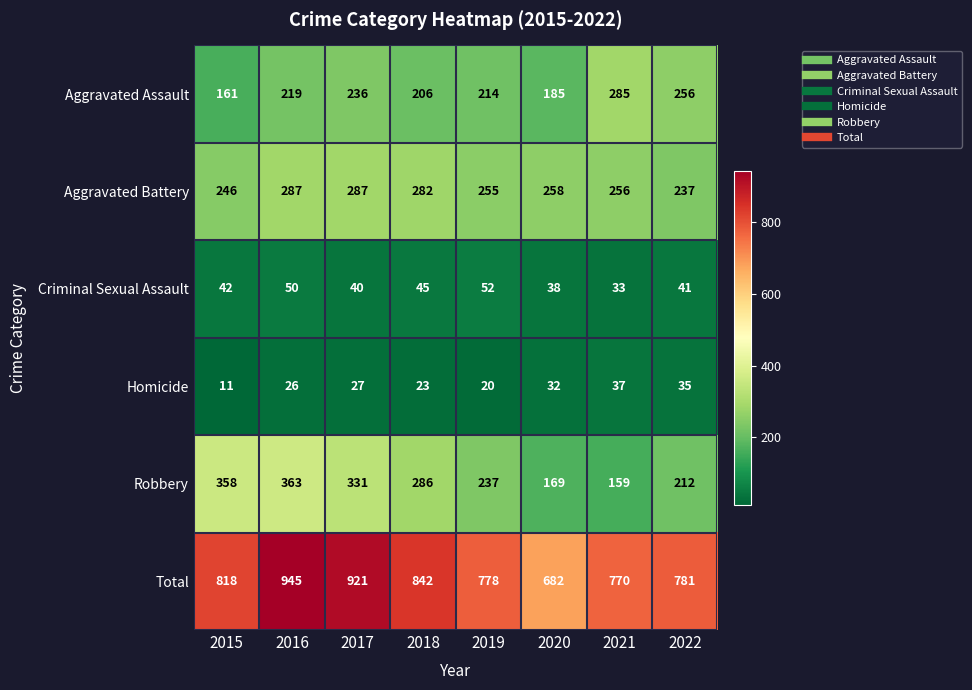

What is the greatest value displayed?

945